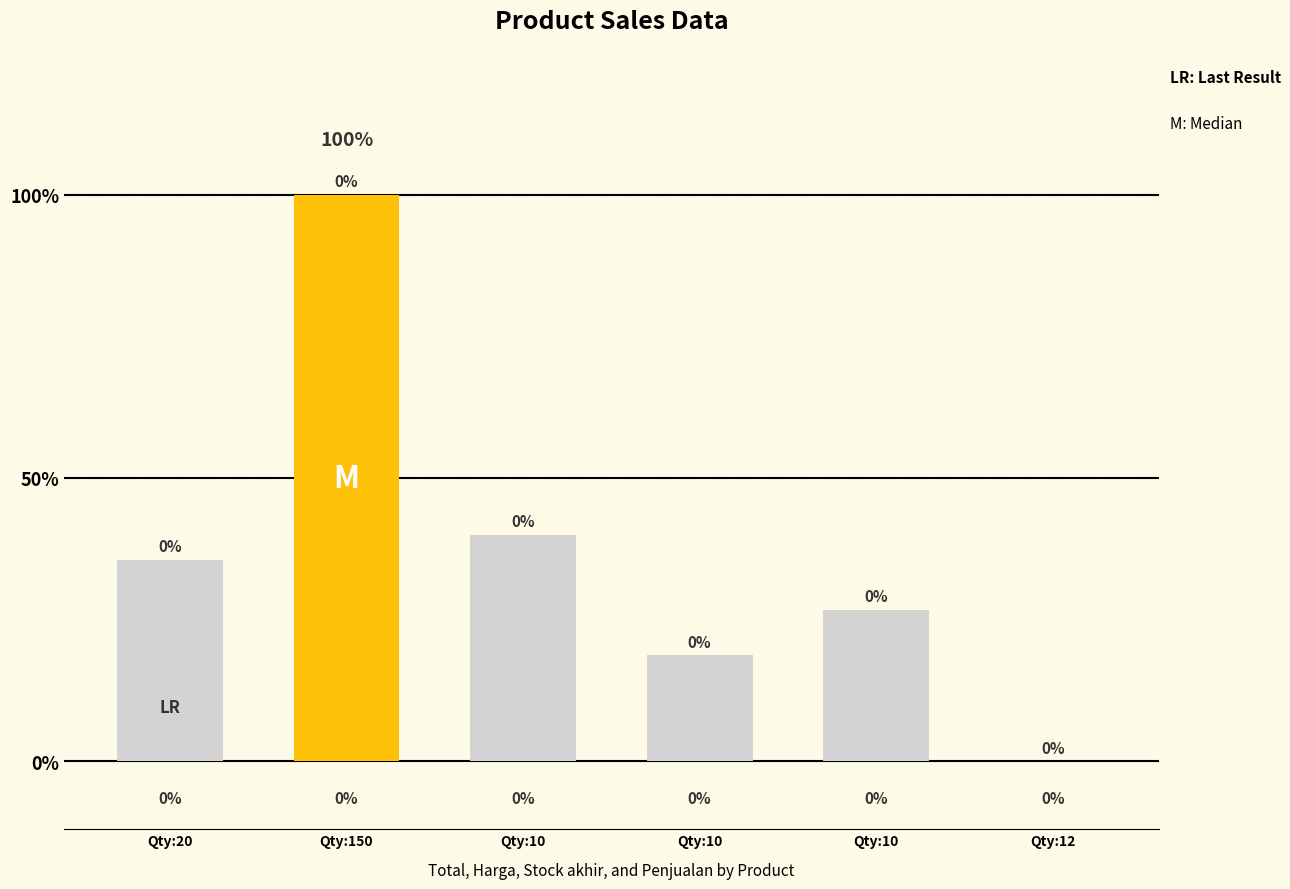

What value does the data have at Qty:10, to the nearest 50?

900000